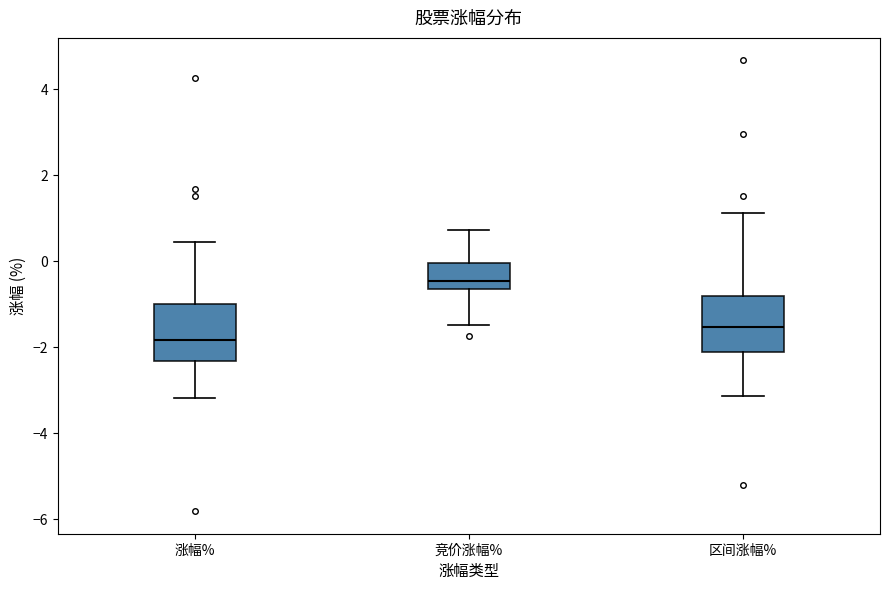

Reading left to right, transcribe this box plot: for each box, give where its median line is, the range the box spans, and where its two whiskers end, as read against the y-axis. The values are not printed on the chart, so give them approximately, as read against the axis.

涨幅%: median -1.8, box -2.4 to -1.0, whiskers -3.2 to 0.4
竞价涨幅%: median -0.4, box -0.6 to 0.0, whiskers -1.4 to 0.8
区间涨幅%: median -1.6, box -2.2 to -0.8, whiskers -3.2 to 1.2